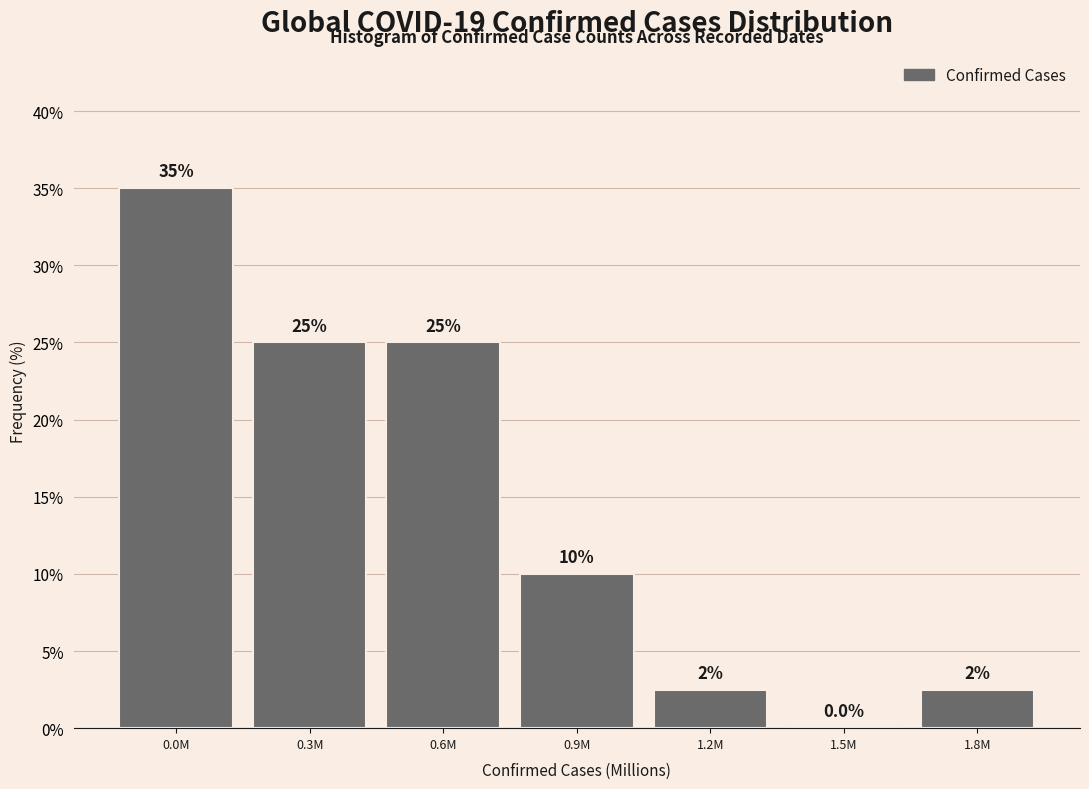

Reading left to right, what are all the values shown in this chart?

0.0M=35.0	0.3M=25.0	0.6M=25.0	0.9M=10.0	1.2M=2.5	1.5M=0.0	1.8M=2.5